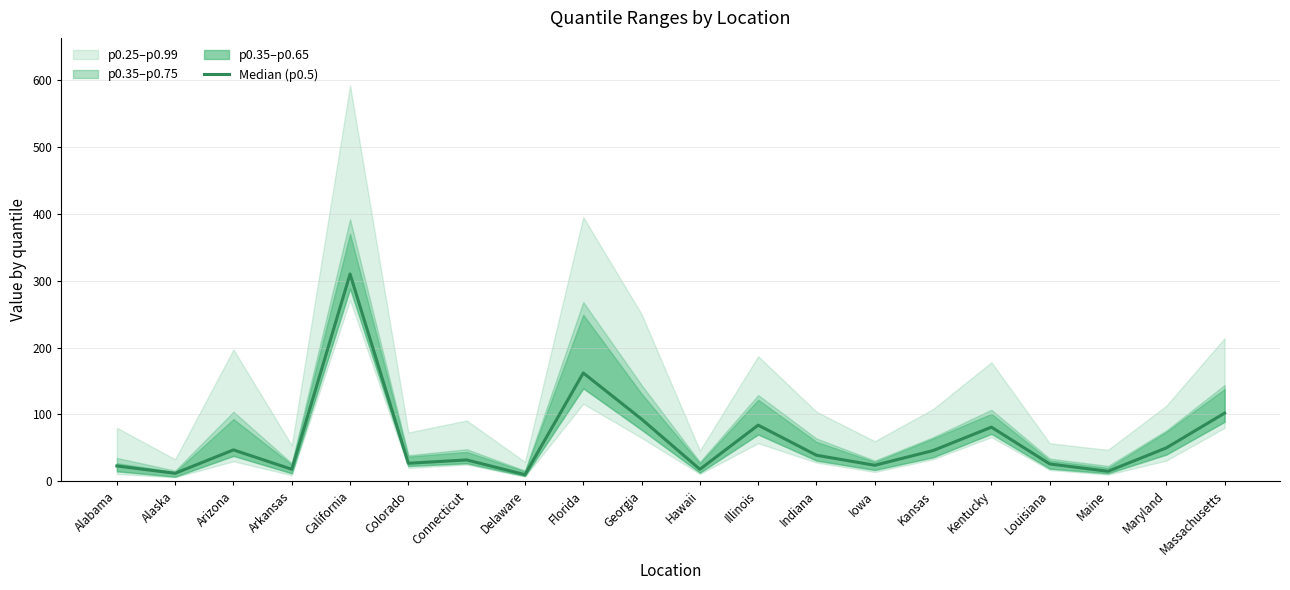

Which label corresponds to the largest value in the chart?

California